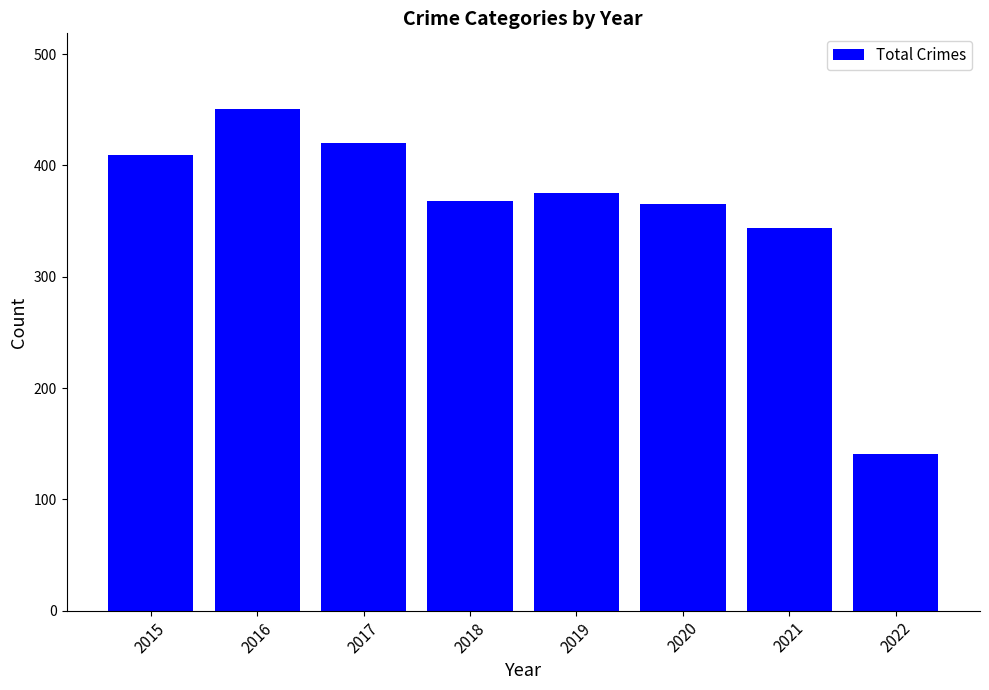

What is the change in value from 2018 to 2022?

-227